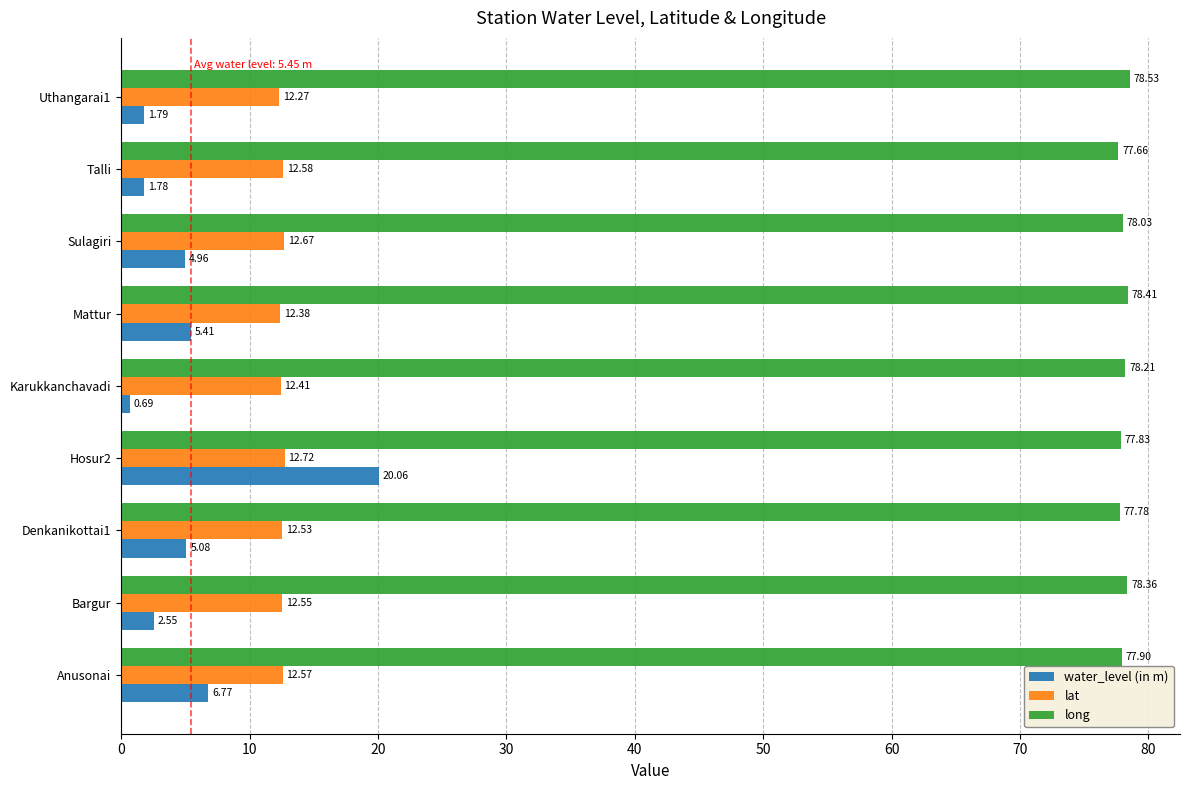

Which series has the largest range (max minus min)?

water_level (in m)